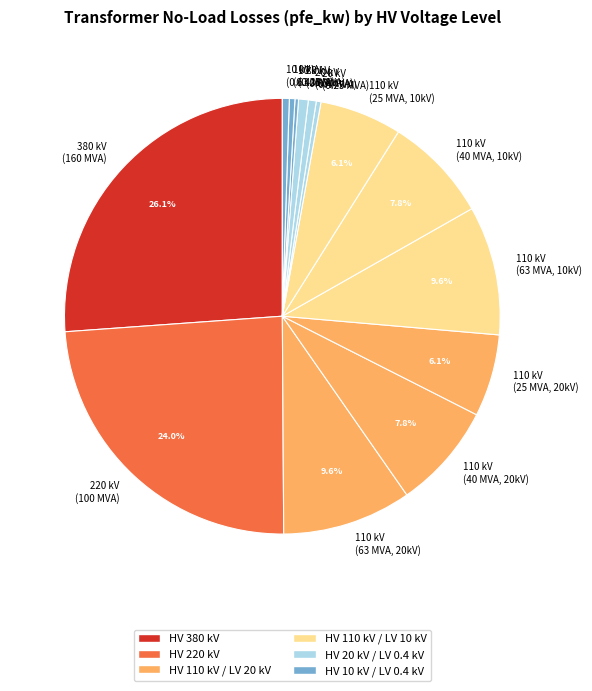

What is the ratio of the value at 110 kV (63 MVA, 10kV) to the value at 20 kV (0.63 MVA)?

13.3